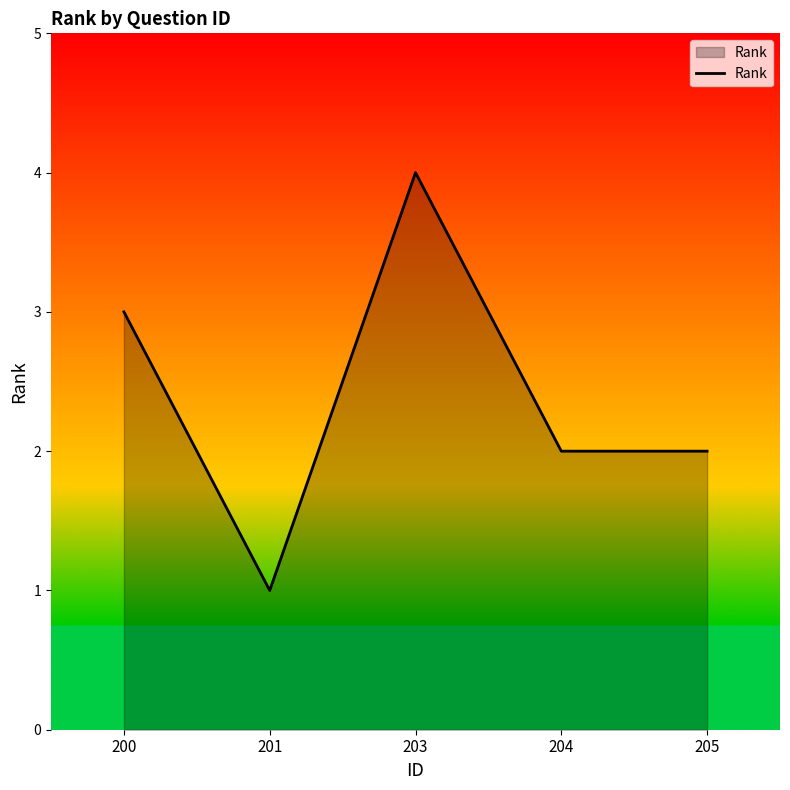

What is the greatest value displayed?

4